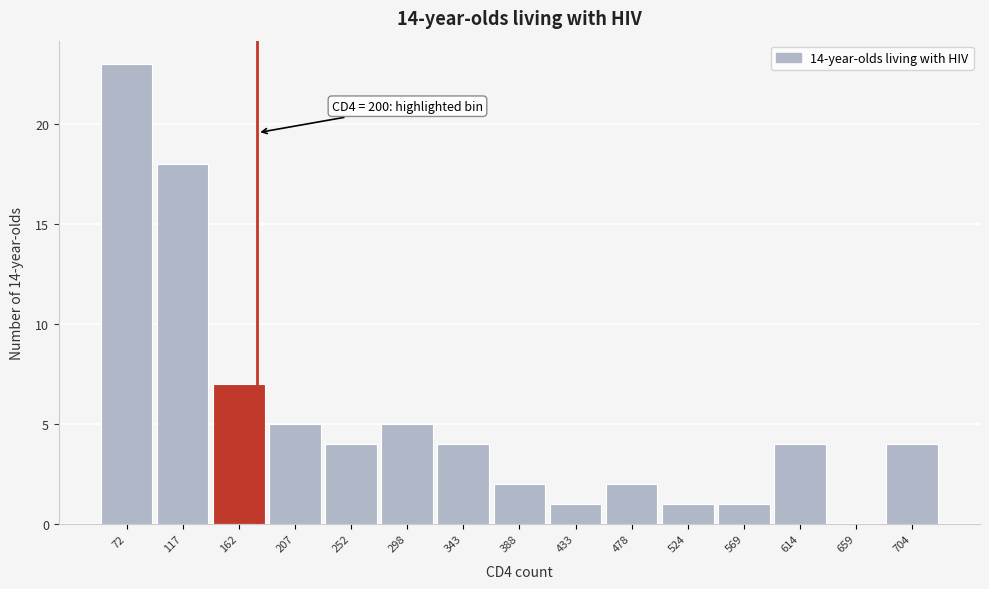

Reading right to left, extract all data points from this chart.

704=4	659=0	614=4	569=1	524=1	478=2	433=1	388=2	343=4	298=5	252=4	207=5	162=7	117=18	72=23